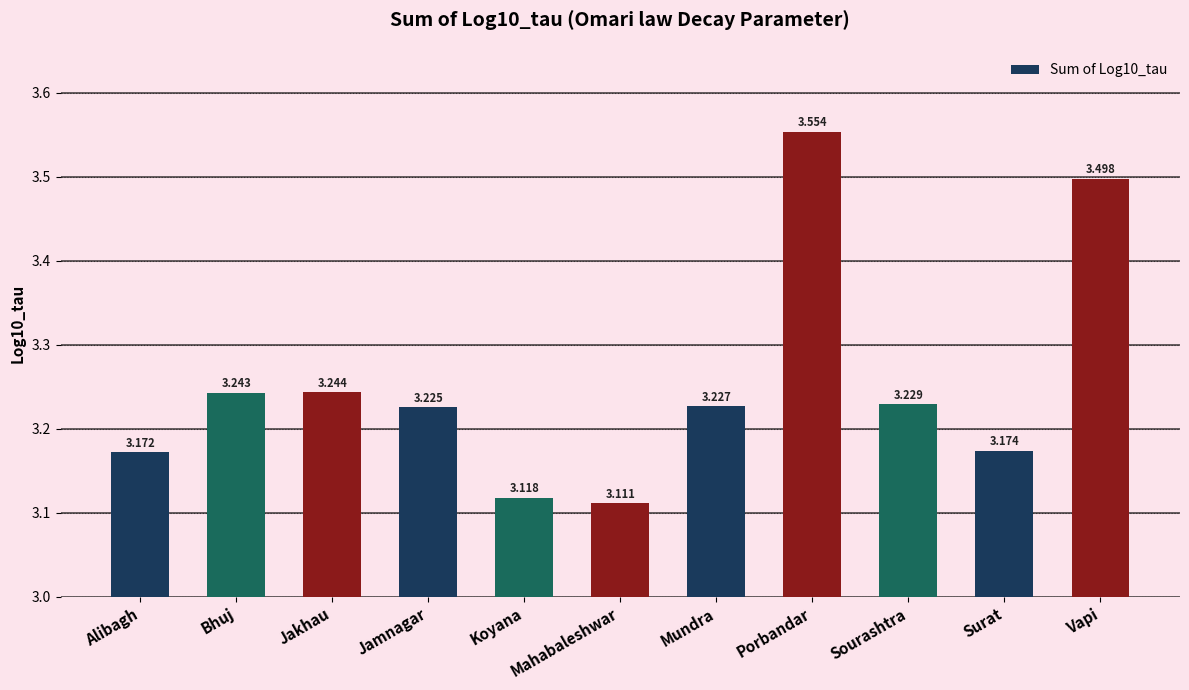

Where is the data nearest to the value 3?

Mahabaleshwar